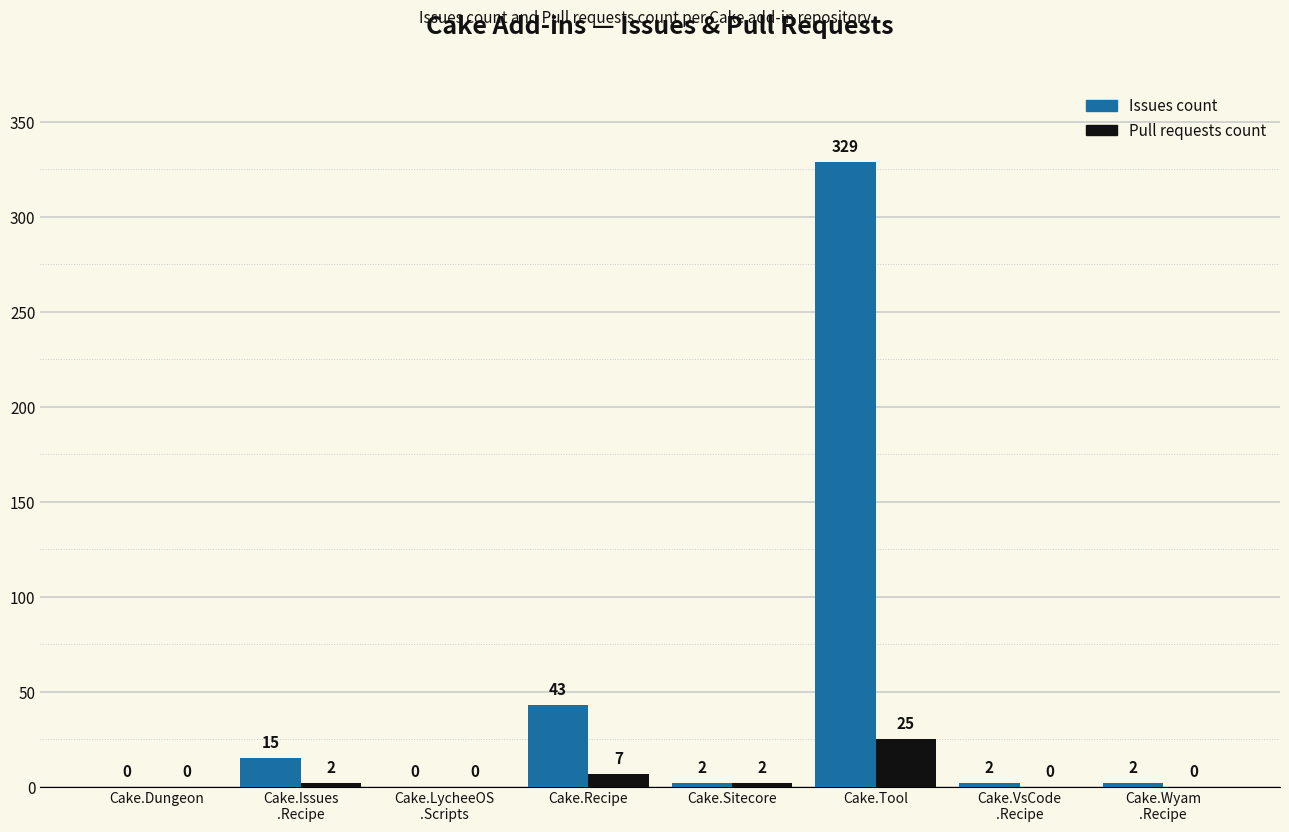

Which series has the largest range (max minus min)?

Issues count